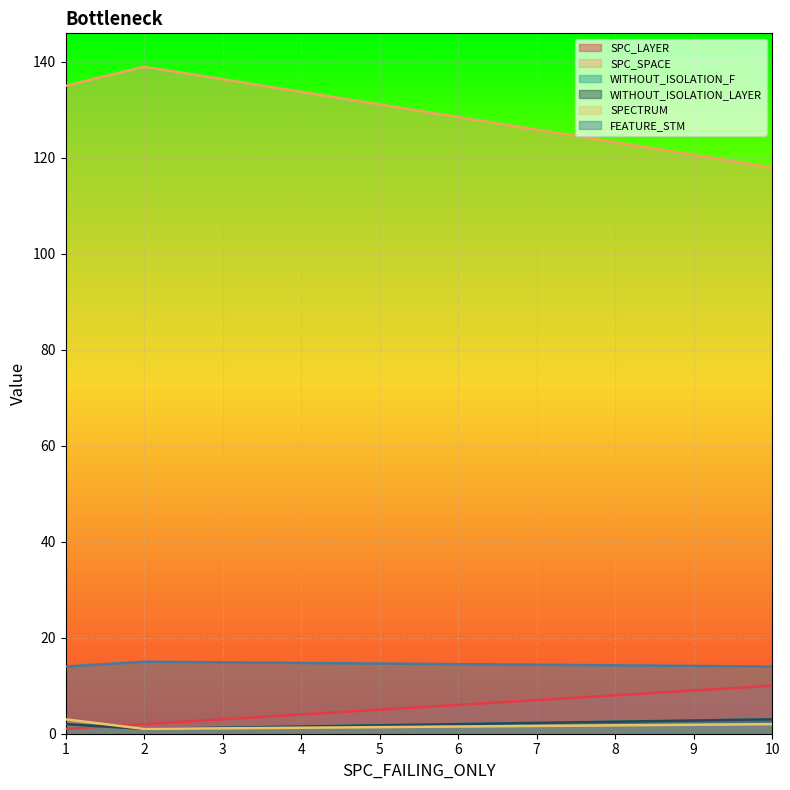

How many lines are shown in the chart?

6